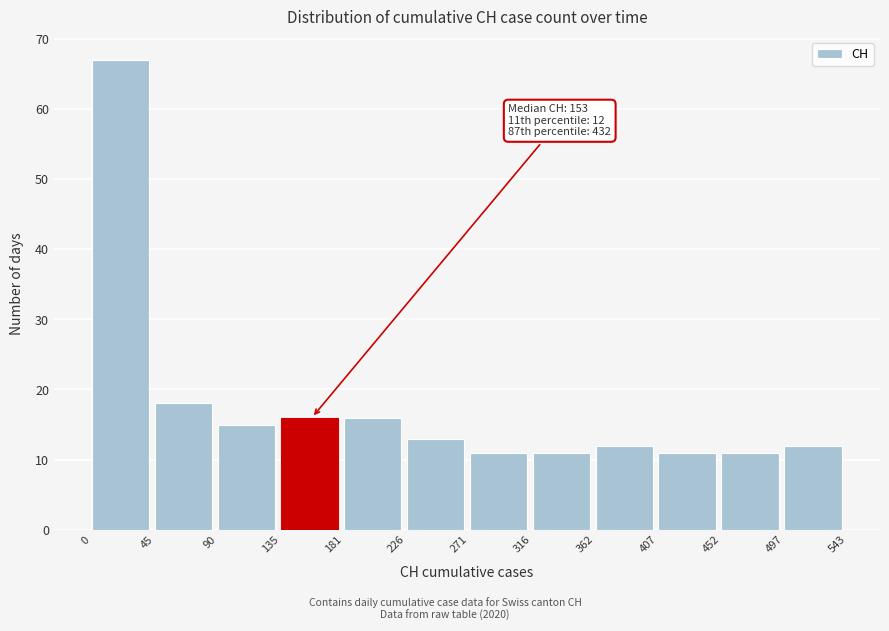

Which range on the x-axis has the tallest bar?

0 to 45